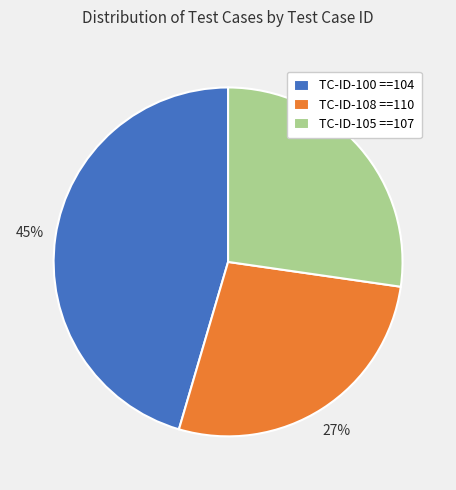

Is there a majority slice in this chart?

No